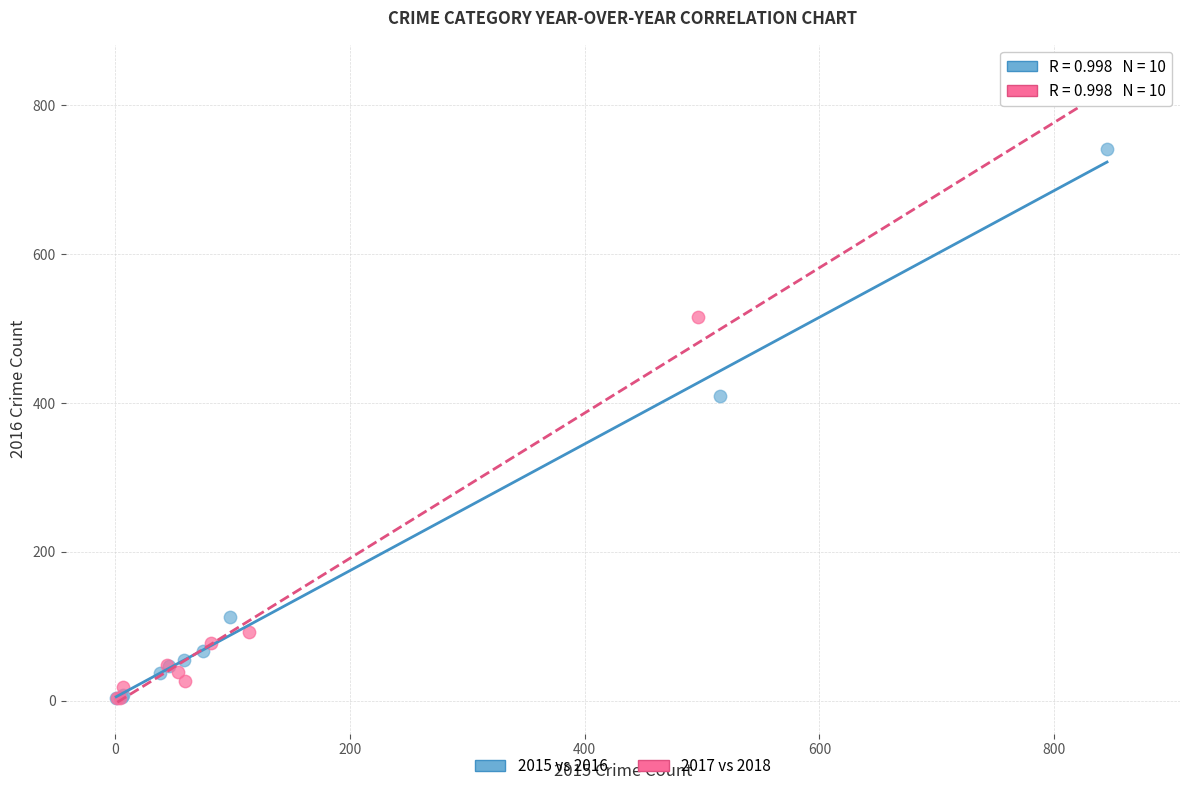

Which series has the widest spread of Y values?

2017 vs 2018